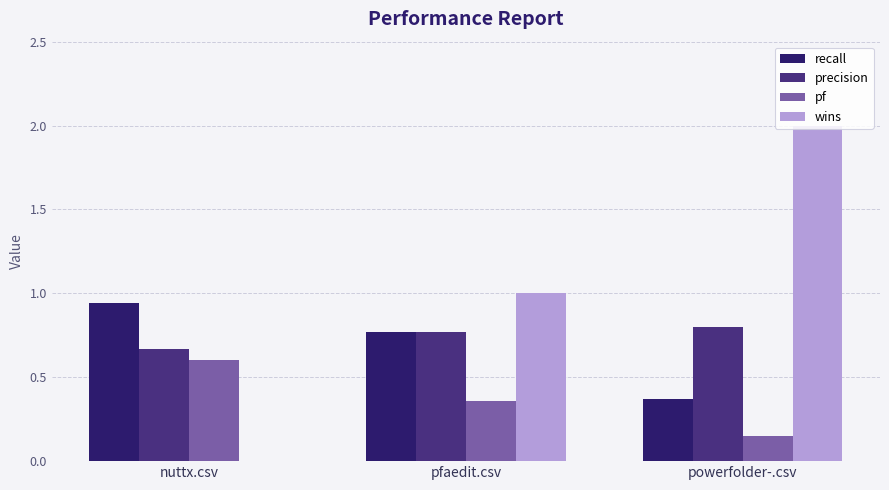

Which series has the largest total across all categories?

wins